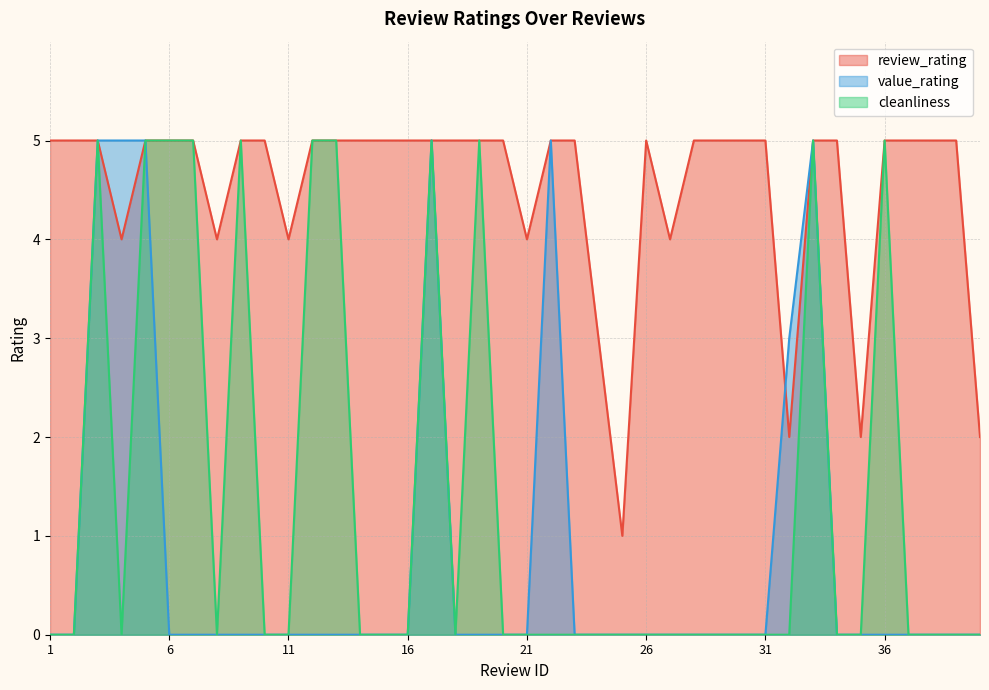

Reading left to right, extract all data points from this chart.

review_rating: 5	5	5	4	5	5	5	4	5	5	4	5	5	5	5	5	5	5	5	5	4	5	5	3	1	5	4	5	5	5	5	2	5	5	2	5	5	5	5	2
value_rating: 0	0	5	5	5	0	0	0	0	0	0	0	0	0	0	0	5	0	0	0	0	5	0	0	0	0	0	0	0	0	0	3	5	0	0	0	0	0	0	0
cleanliness: 0	0	5	0	5	5	5	0	5	0	0	5	5	0	0	0	5	0	5	0	0	0	0	0	0	0	0	0	0	0	0	0	5	0	0	5	0	0	0	0